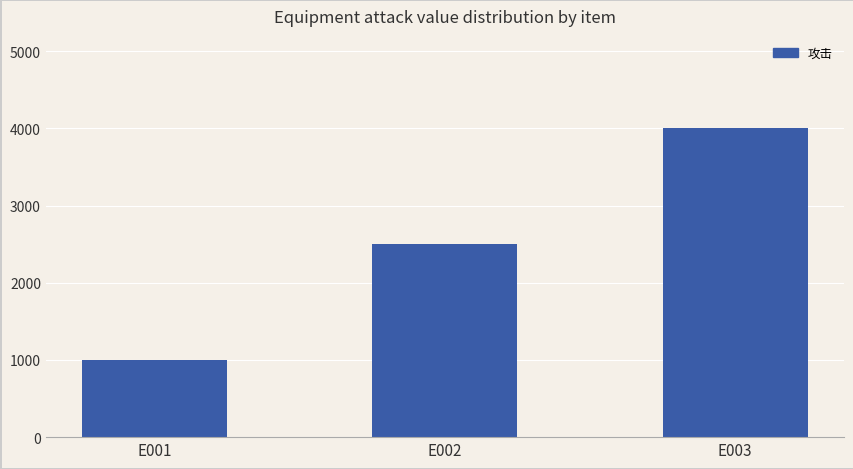

Reading left to right, transcribe all the data shown in this chart.

E001=1000	E002=2500	E003=4000